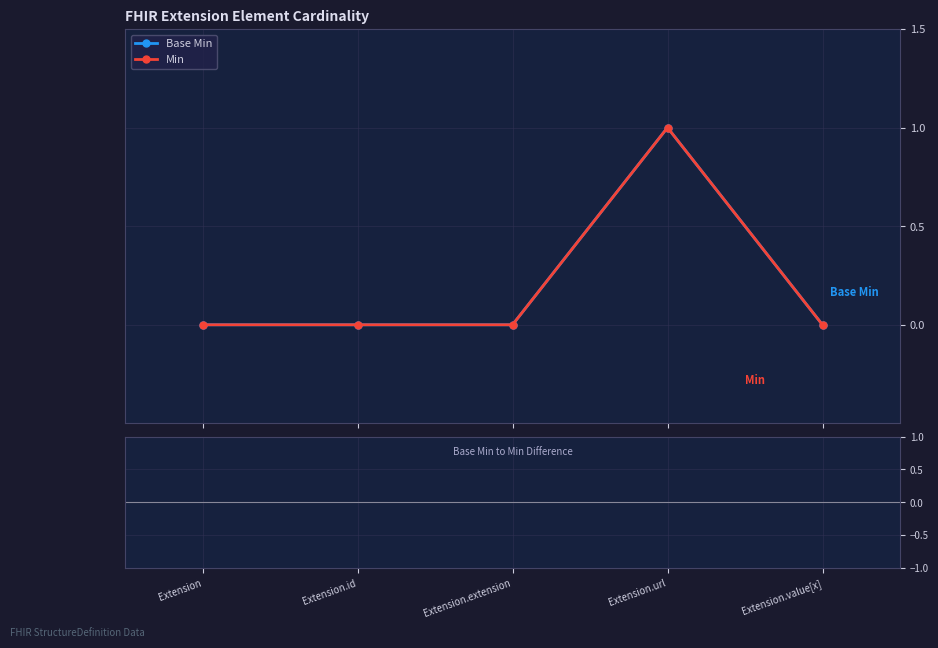

Does the chart have visible grid lines?

Yes